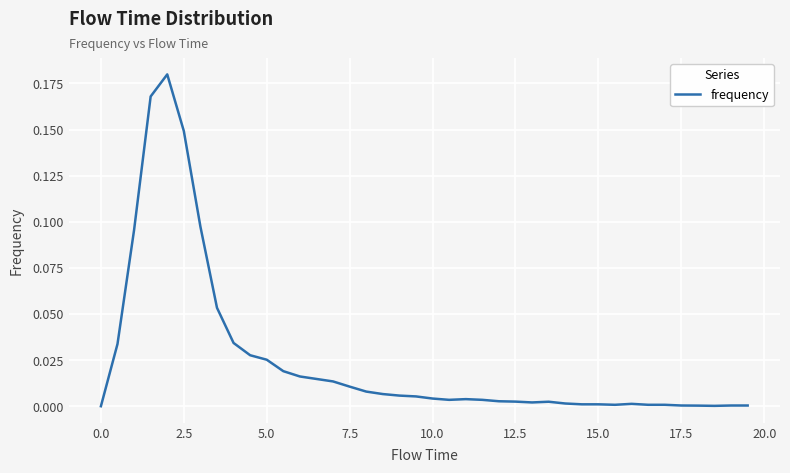

True or false: the data has more than 2 interior local peaks.

True